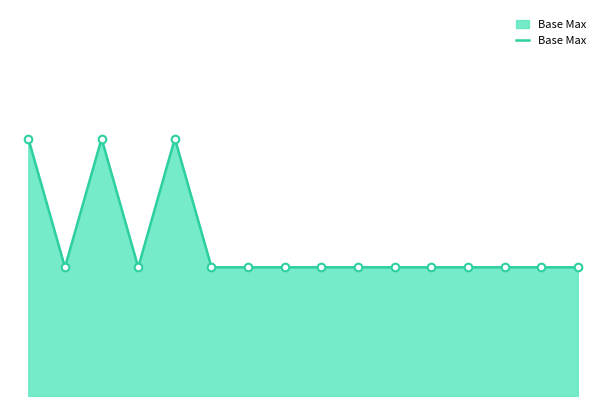

Is this an area chart (filled region under the line)?

Yes